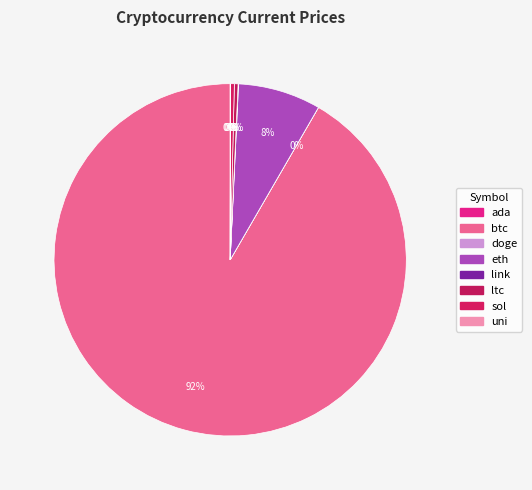

Count the number of slices in the pie.

8